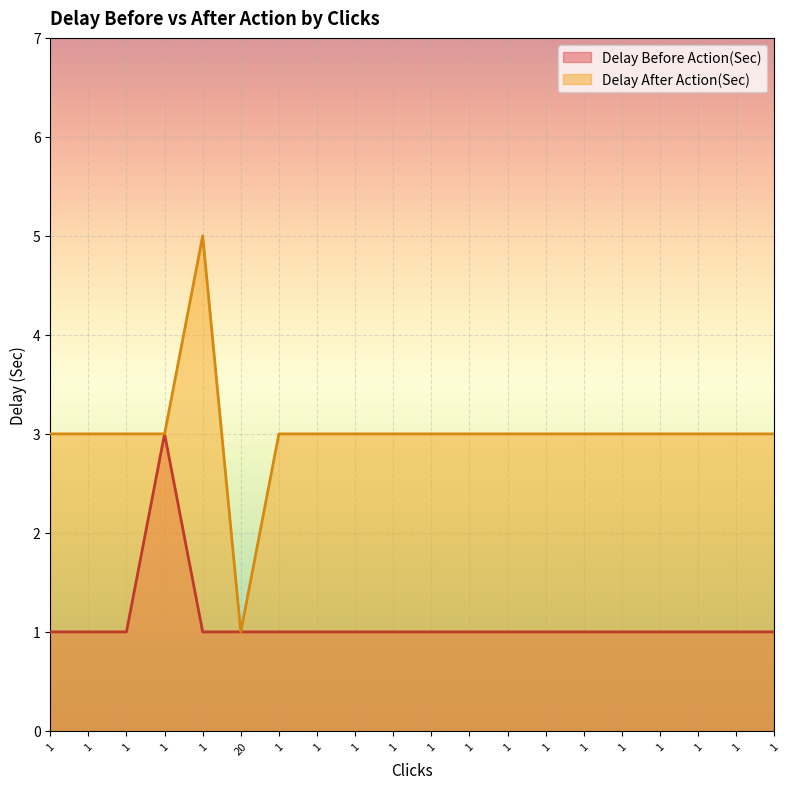

The Delay Before Action(Sec) series shows 1 at 1. True or false?

True